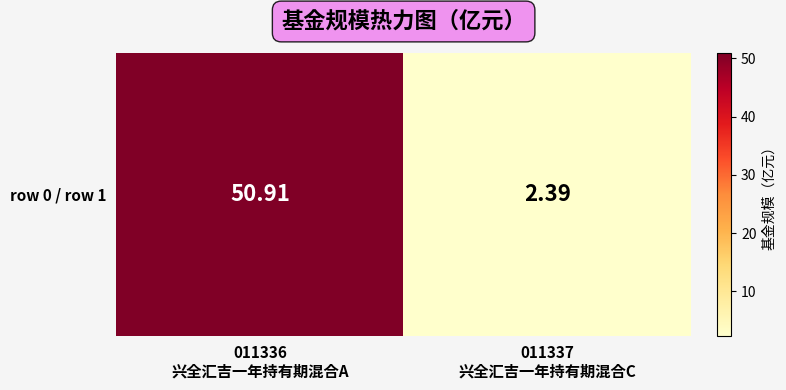

The chart shows a value of 50.9 at 011336
兴全汇吉一年持有期混合A. True or false?

True